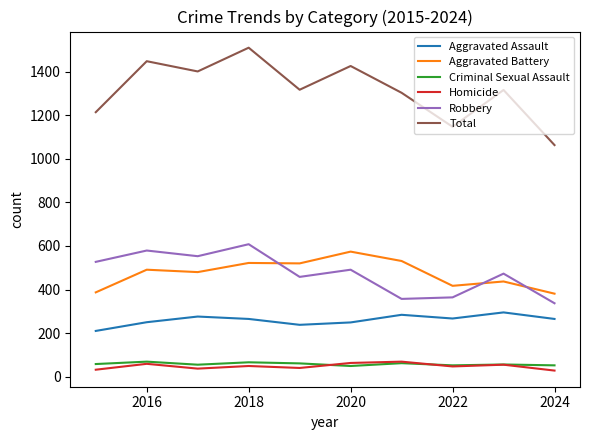

Which series has the largest range (max minus min)?

Total